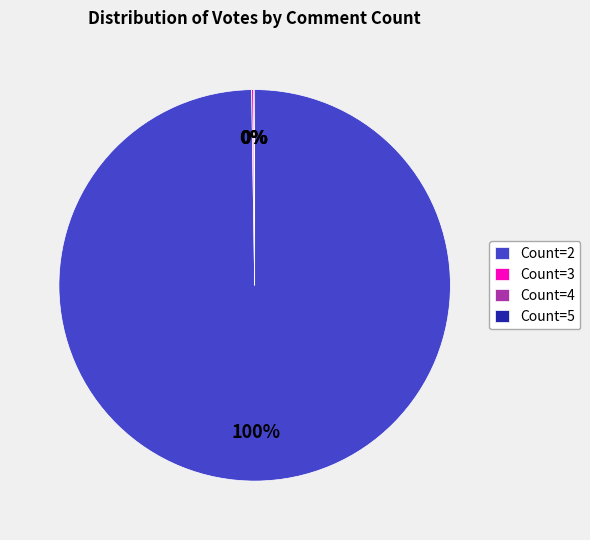

To the nearest percent, what portion does Count=2 represent?

100%